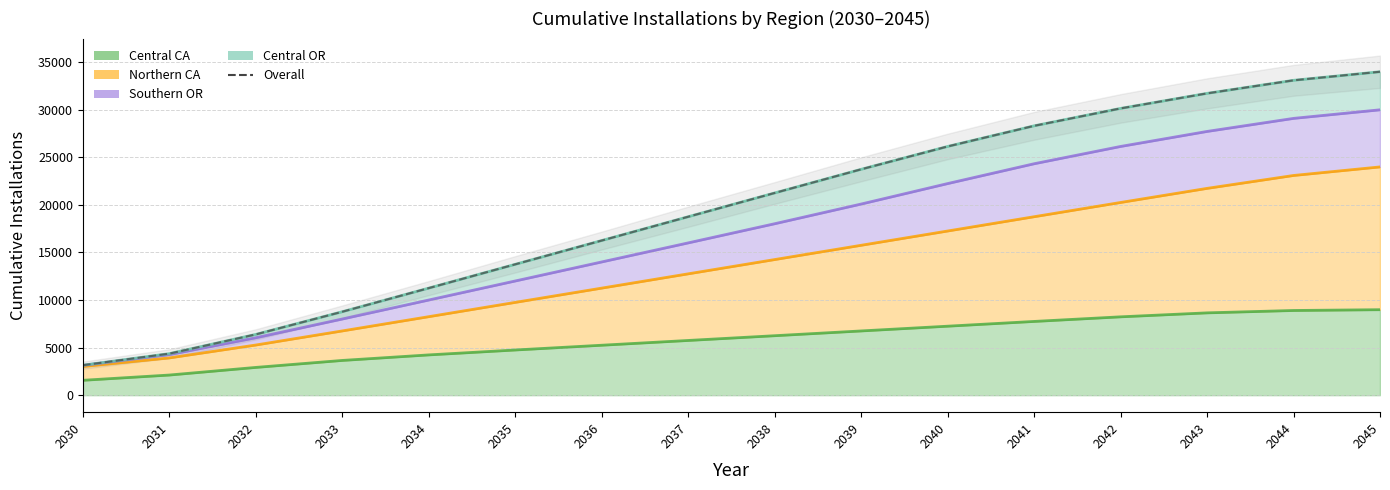

Which has a higher value, 2034 or 2042?

2042